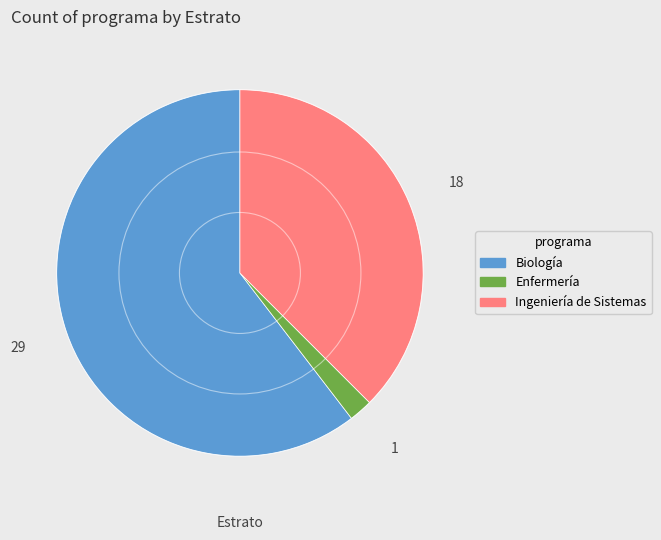

Rank the categories by value from highest to lowest.

Biología, Ingeniería de Sistemas, Enfermería